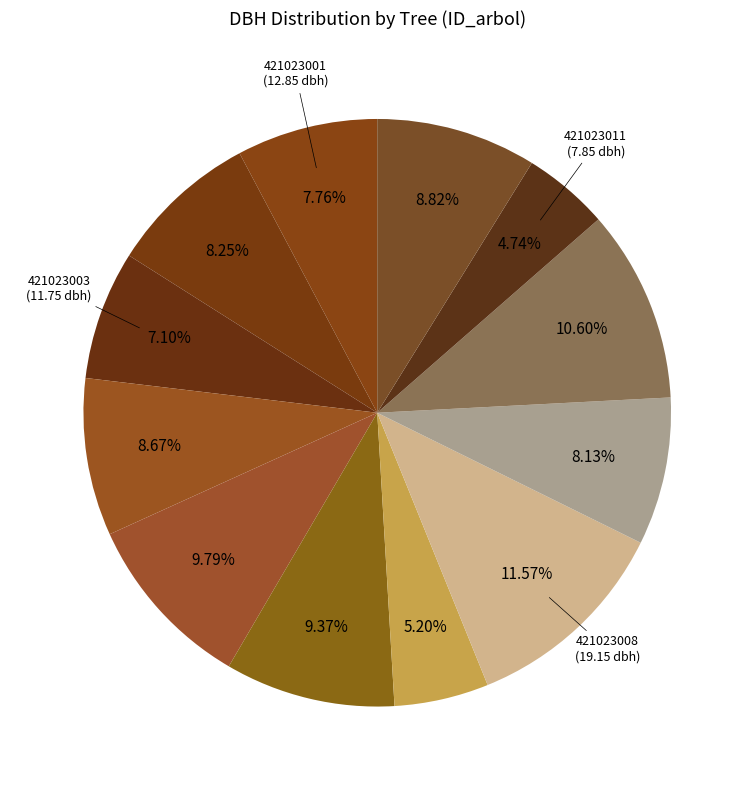

What is the largest slice in the pie chart?

421023008